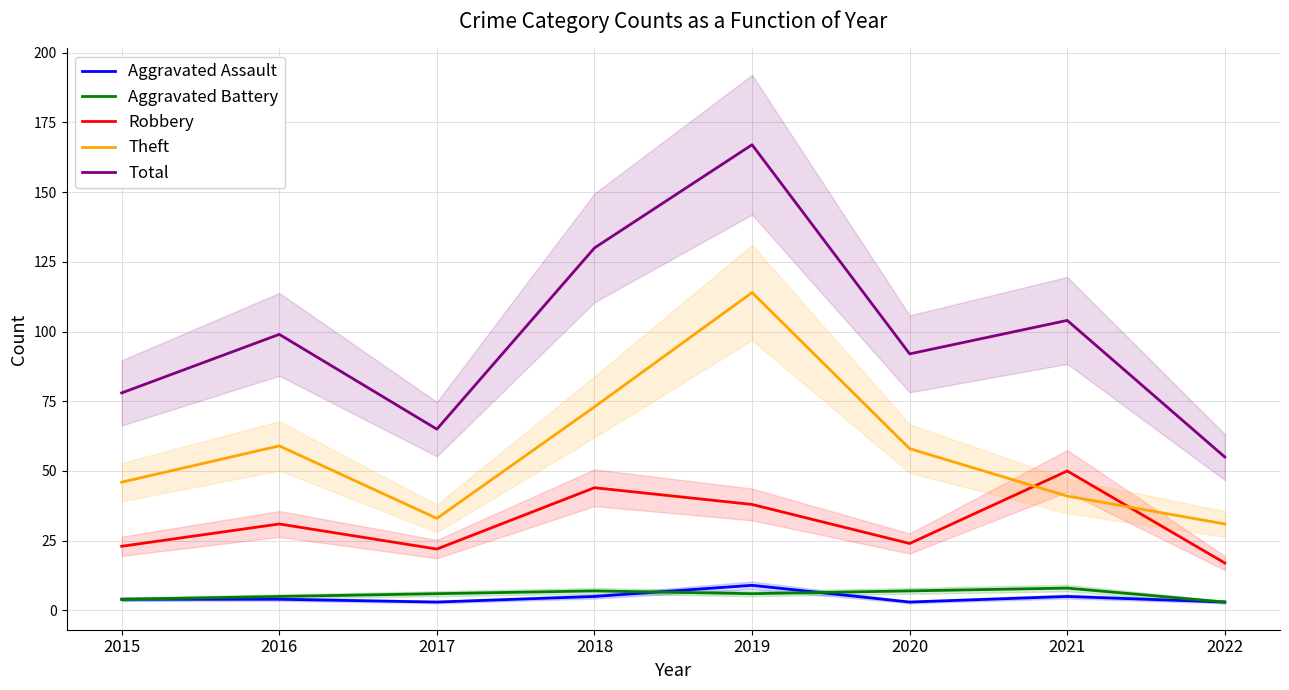

The Aggravated Battery series shows 5 at 2018. True or false?

False